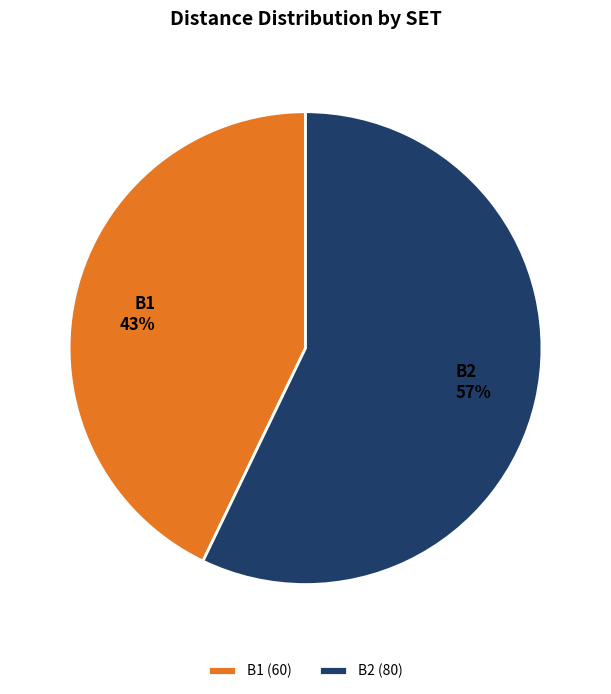

True or false: B2 accounts for 47% of the total.

False